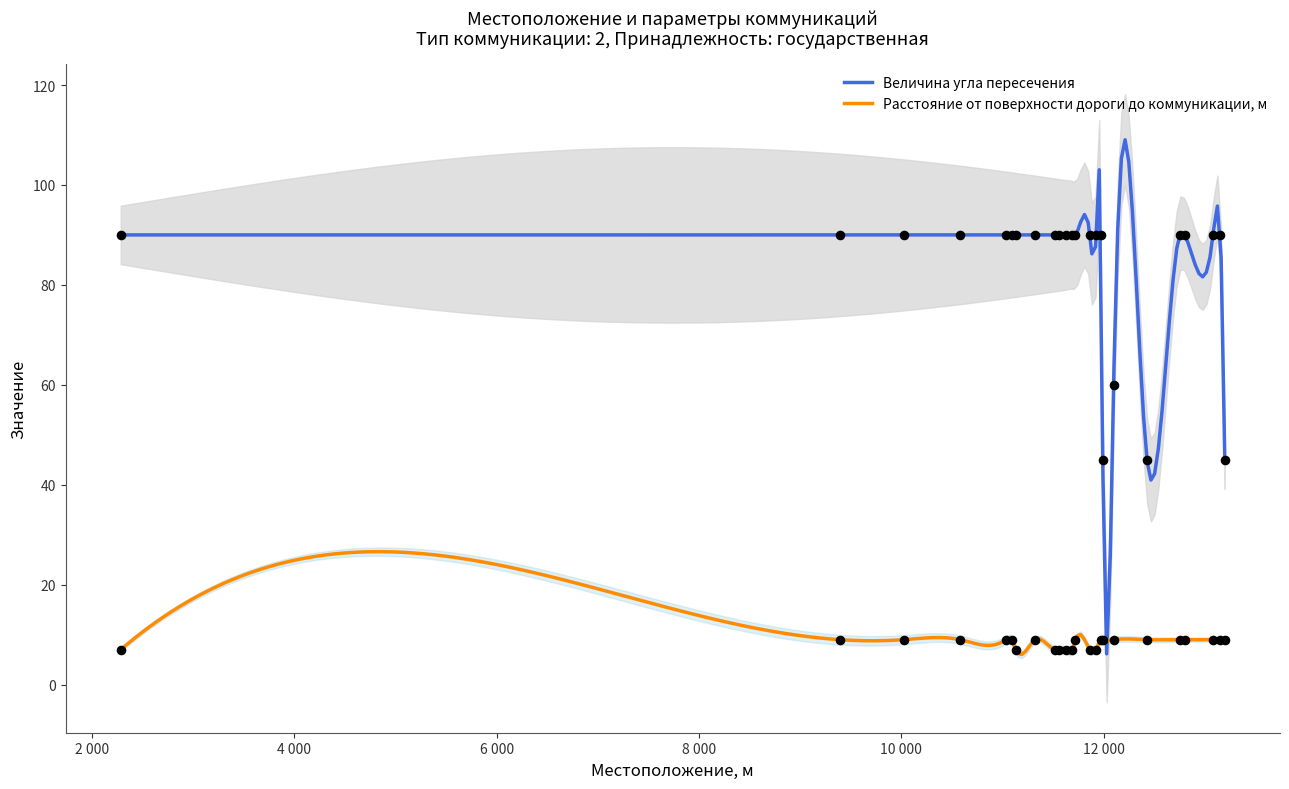

What are all the series names shown in the legend?

Величина угла пересечения, Расстояние от поверхности дороги до коммуникации, м